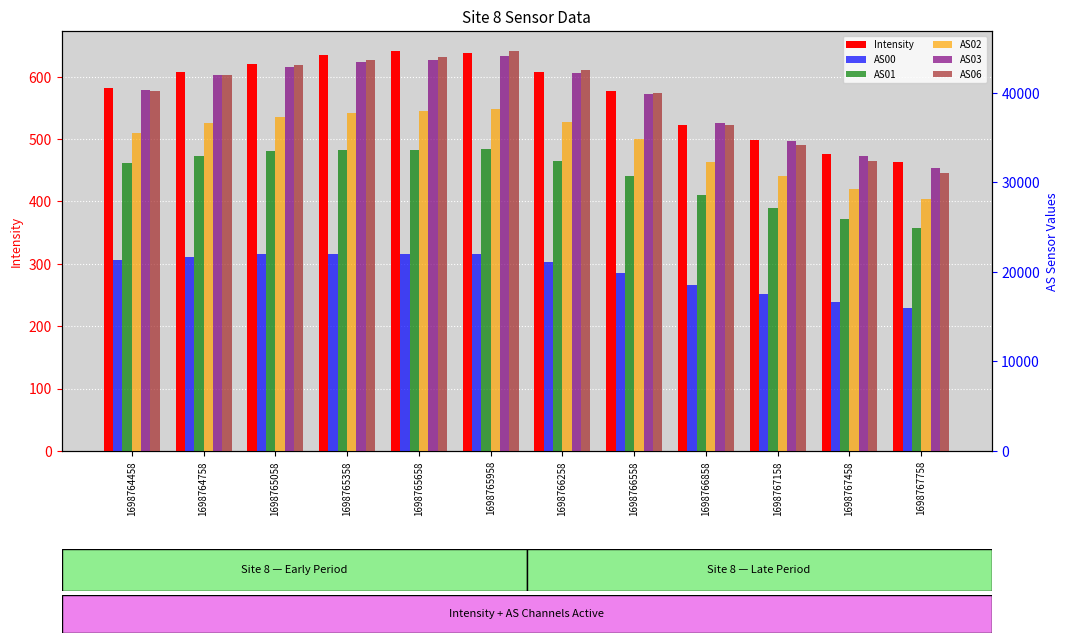

Are the bars grouped side by side (vs. stacked)?

Yes